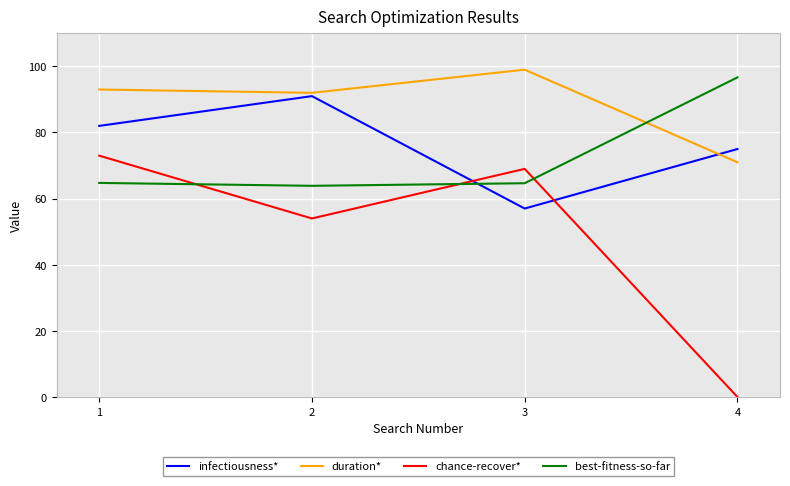

In duration*, how many points are higher than both neighbors (excluding endpoints)?

1